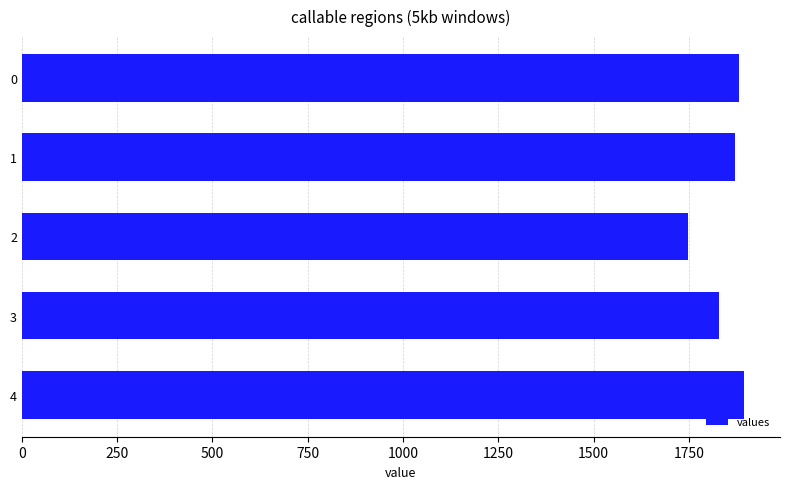

What is the change in value from 2 to 3?

+81.4